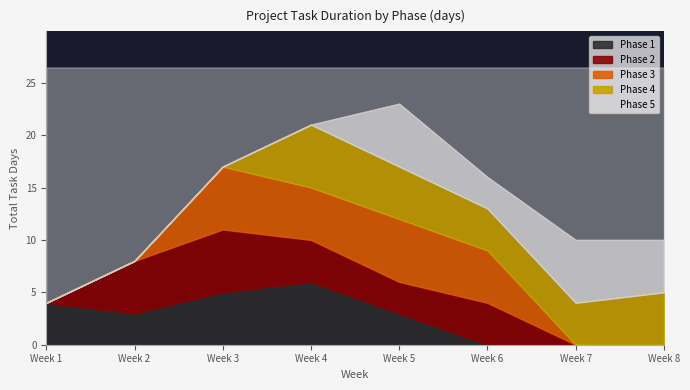

Which series ends up on top after the final intersection of Phase 3 and Phase 1?

Phase 3